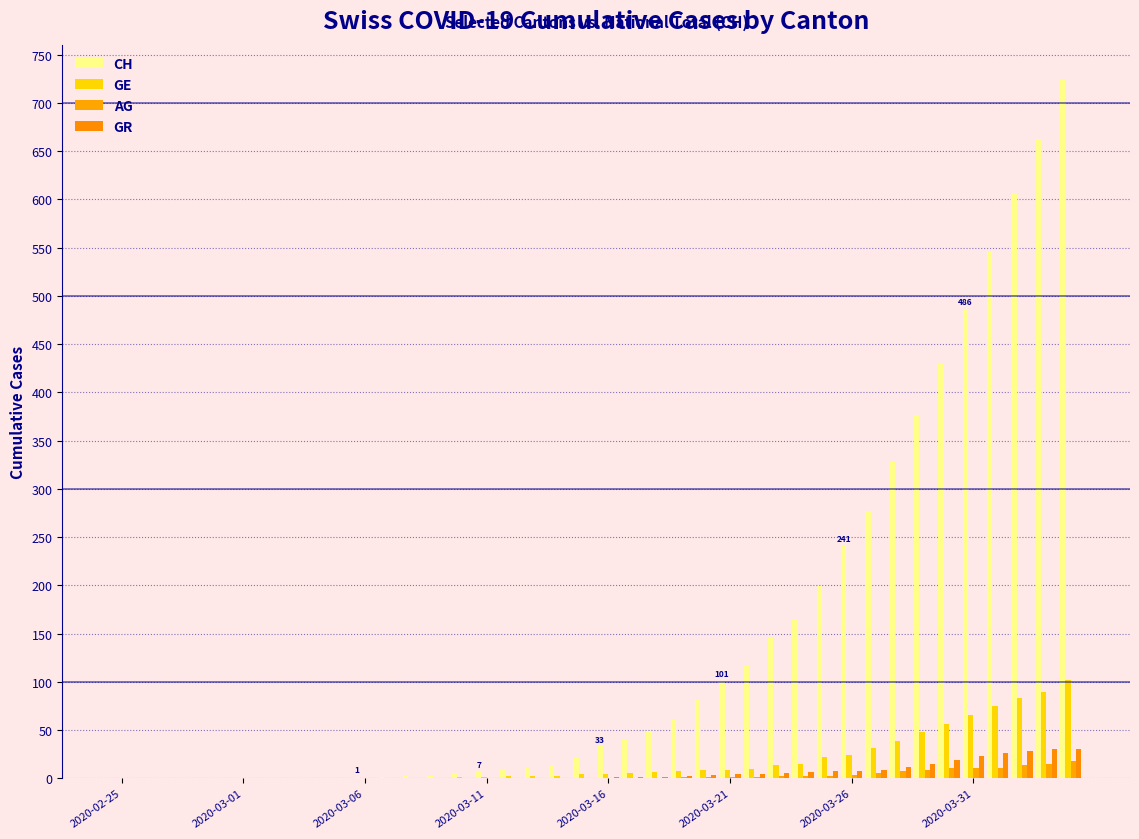

Are the bars grouped side by side (vs. stacked)?

Yes